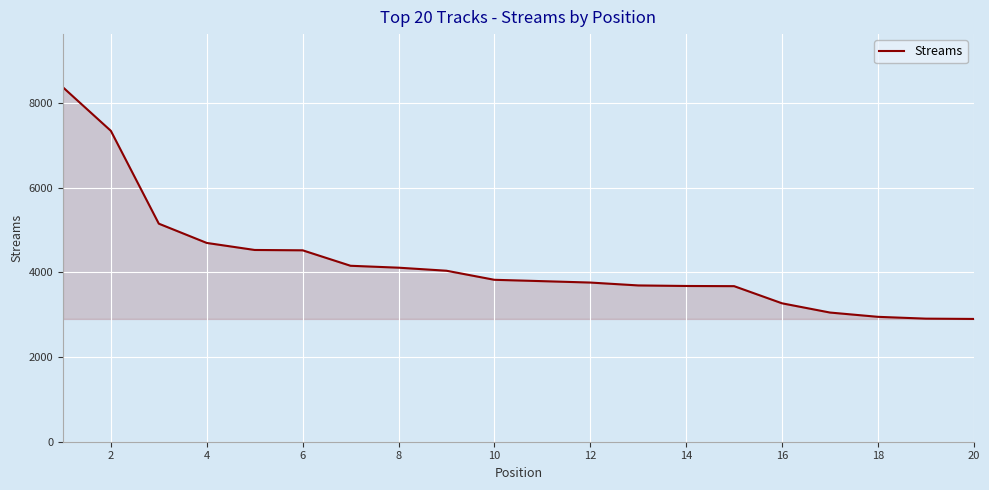

What is the difference between the maximum and minimum values?

5468